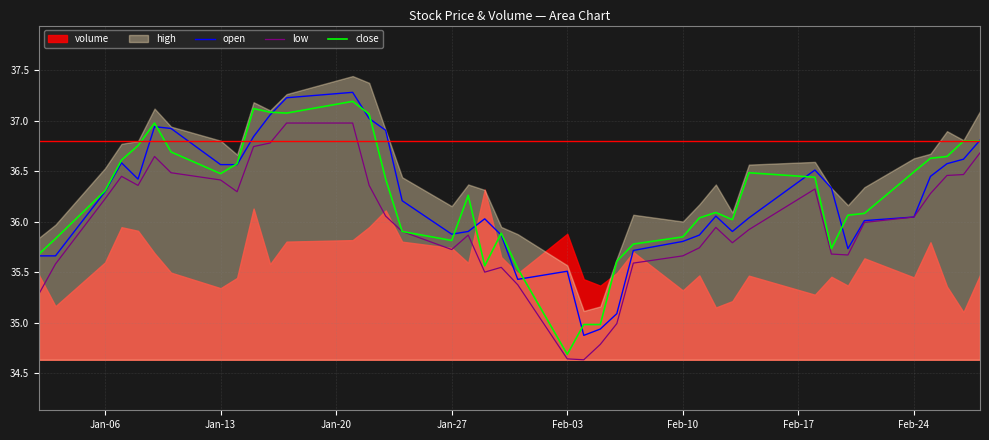

True or false: close has a value of 50.4 at Jan-06.

False